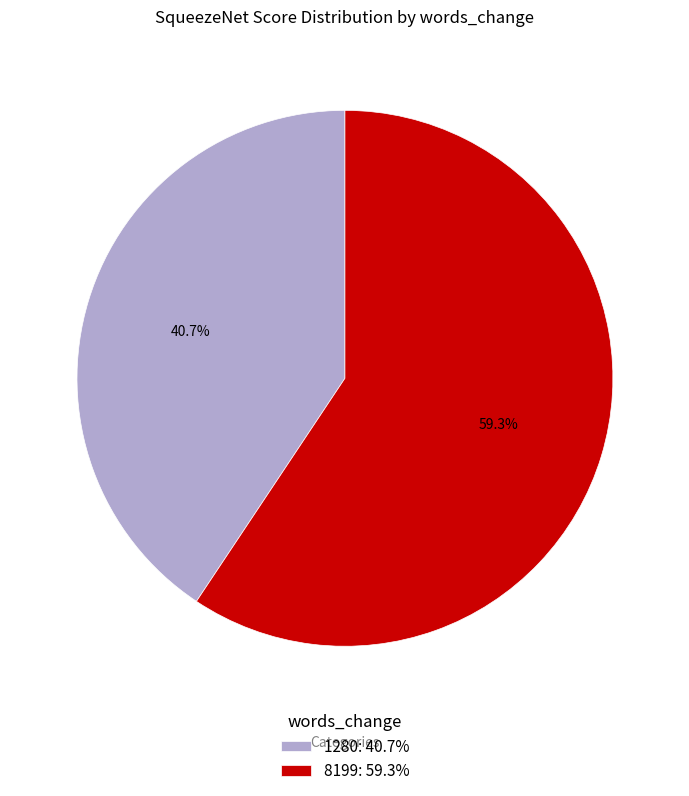

What is the total percentage of 1280 and 8199?

100.0%